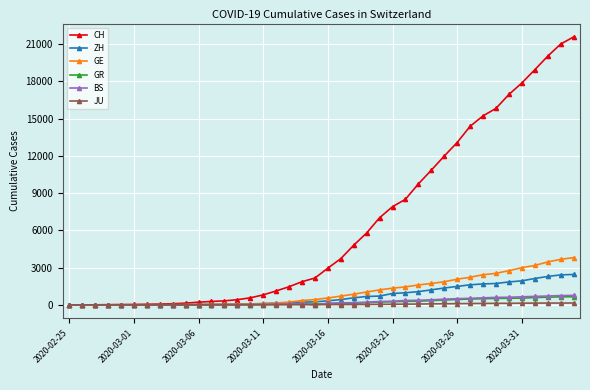

How many lines are shown in the chart?

6